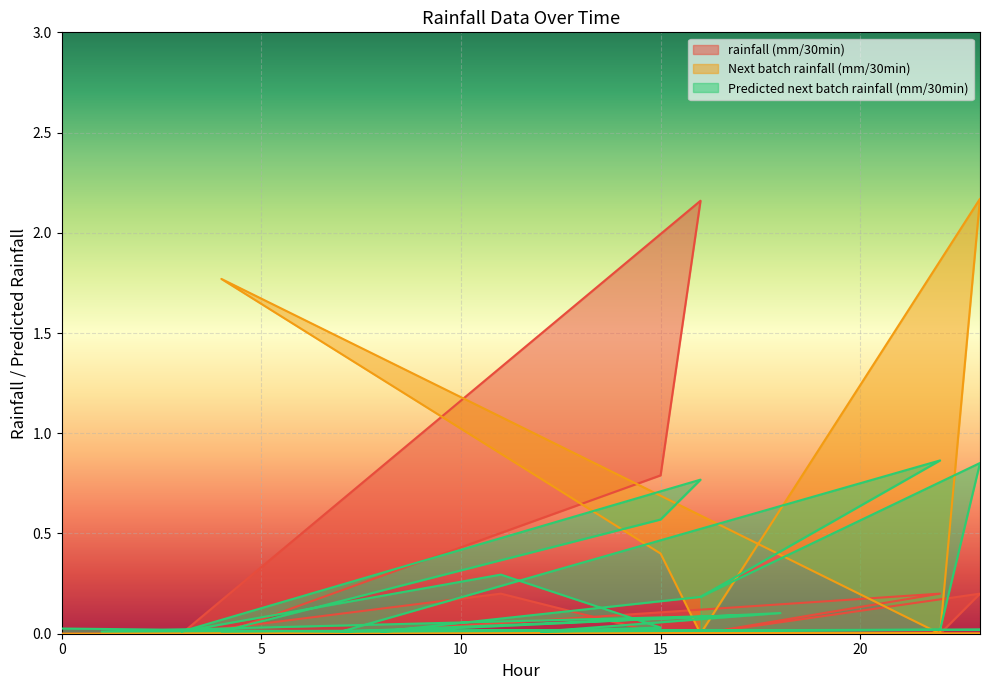

How many lines are shown in the chart?

3